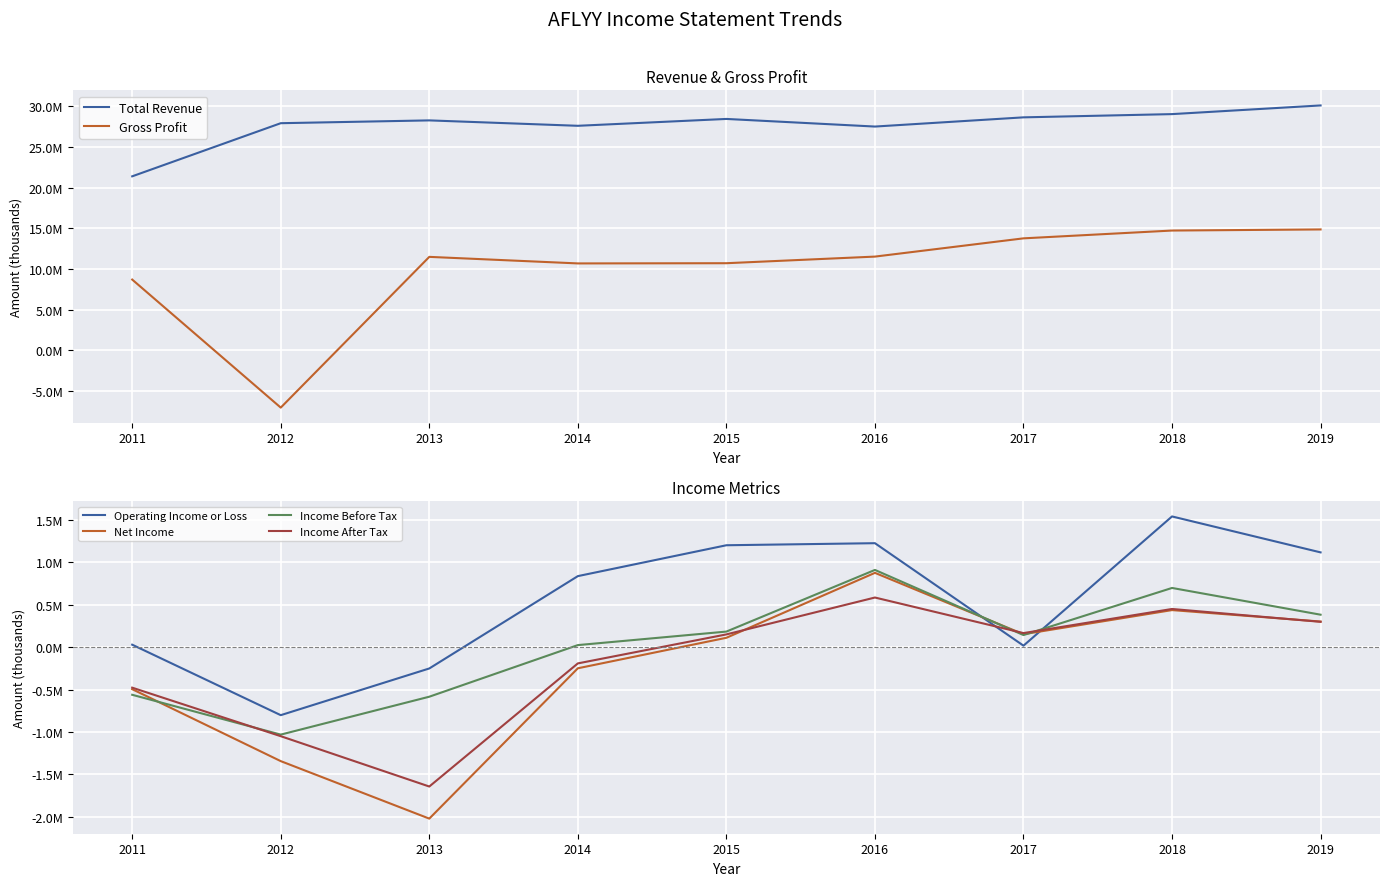

Which series changed the most between 2013 and 2016?

Net Income